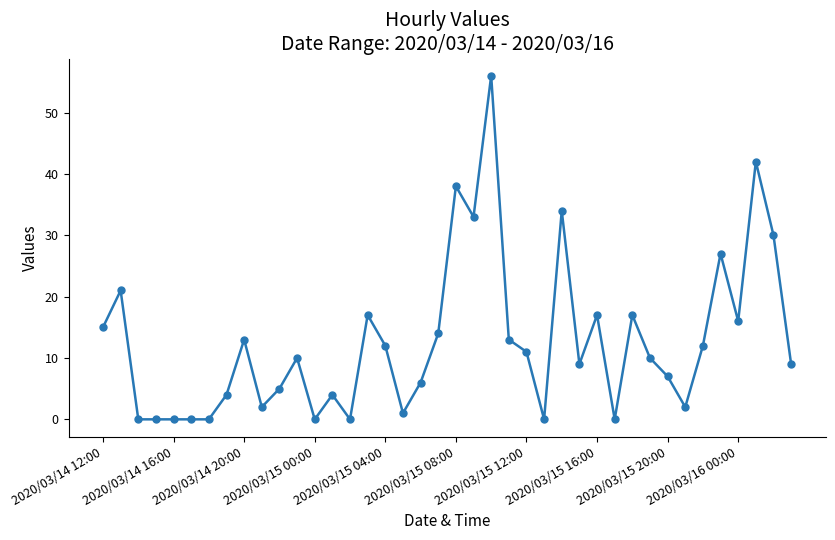

How many categories are shown in the chart?

40